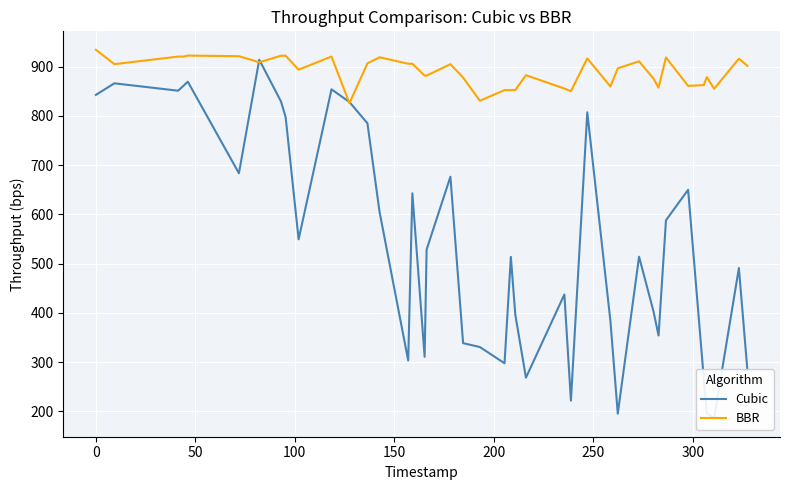

What is the highest value of the BBR series?

934.2